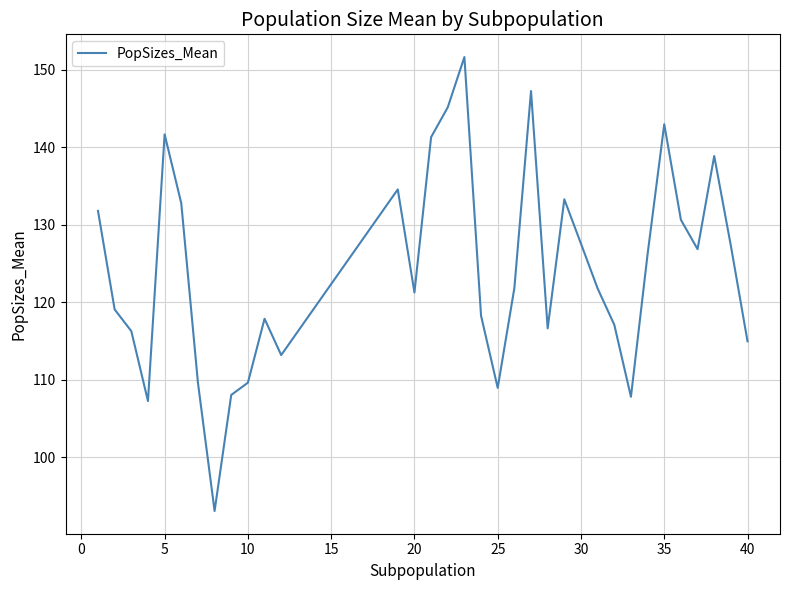

What is the minimum value shown in the chart?

93.1